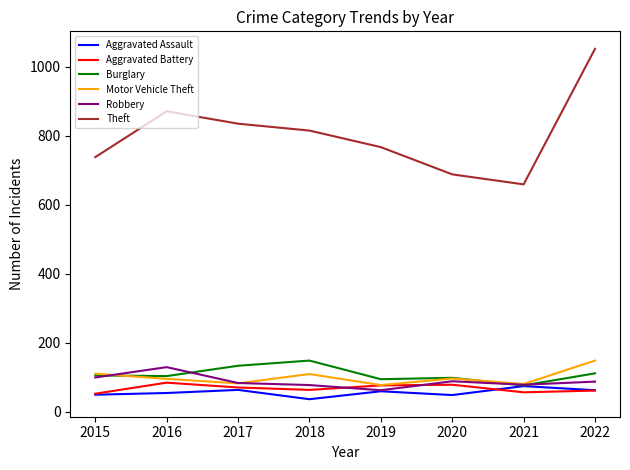

At how many categories does at least one series exceed 880?

1